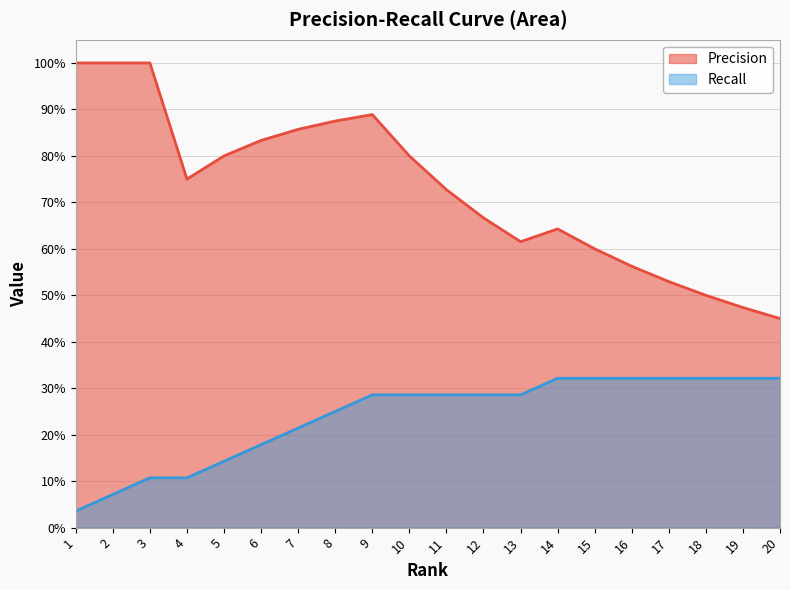

Reading right to left, list all the values displayed in this chart.

Precision: 20=0.5	19=0.5	18=0.5	17=0.5	16=0.6	15=0.6	14=0.6	13=0.6	12=0.7	11=0.7	10=0.8	9=0.9	8=0.9	7=0.9	6=0.8	5=0.8	4=0.8	3=1.0	2=1.0	1=1.0
Recall: 20=0.3	19=0.3	18=0.3	17=0.3	16=0.3	15=0.3	14=0.3	13=0.3	12=0.3	11=0.3	10=0.3	9=0.3	8=0.2	7=0.2	6=0.2	5=0.1	4=0.1	3=0.1	2=0.1	1=0.0